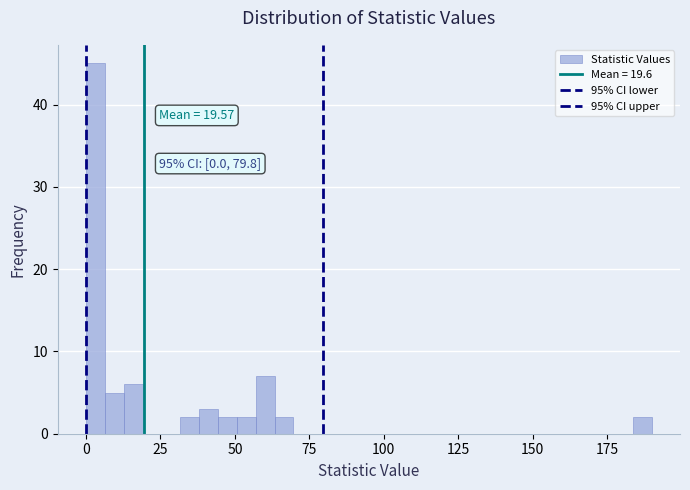

Around what value on the x-axis is the tallest bar? Give the approximate position of its centre, as read against the axis.

5